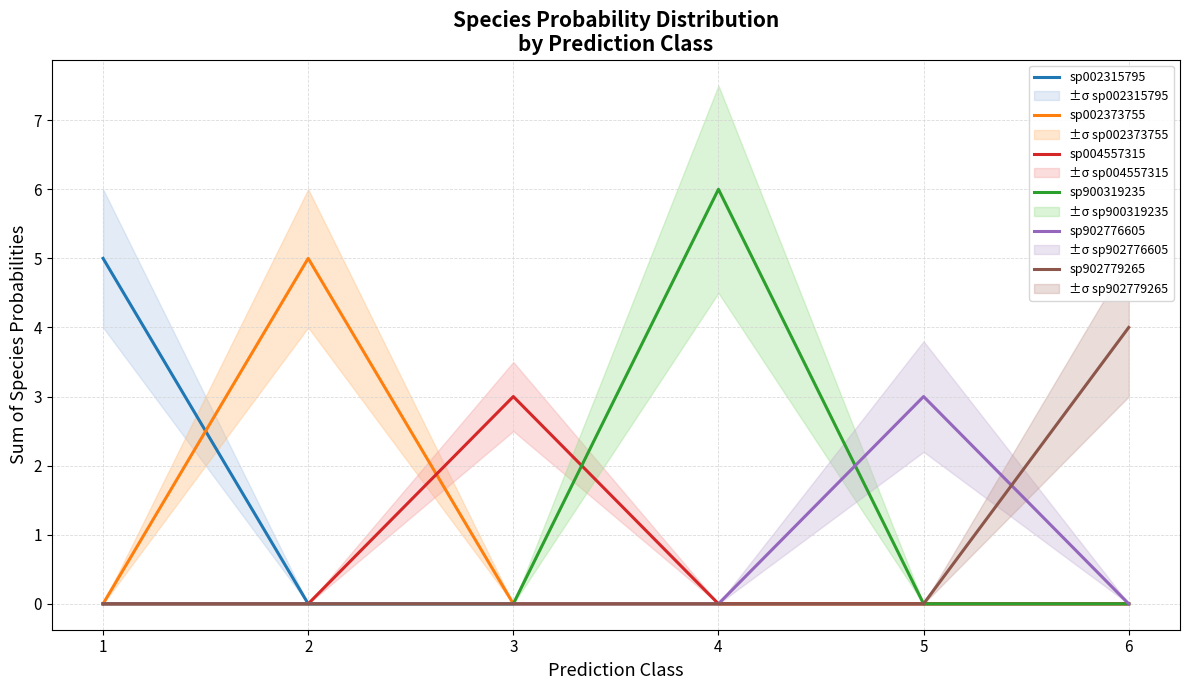

Rank the series at 3 from highest to lowest value.

sp004557315, sp002315795, sp002373755, sp900319235, sp902776605, sp902779265